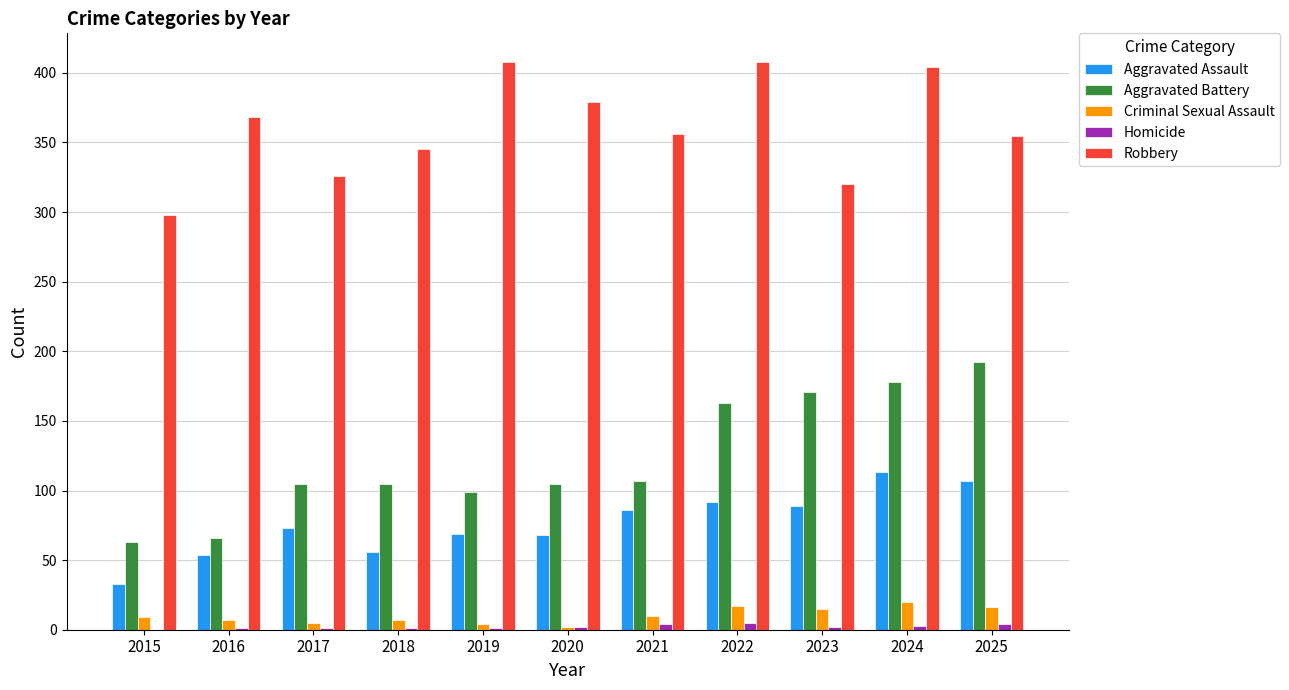

Between 2015 and 2018, which series saw the biggest shift?

Robbery